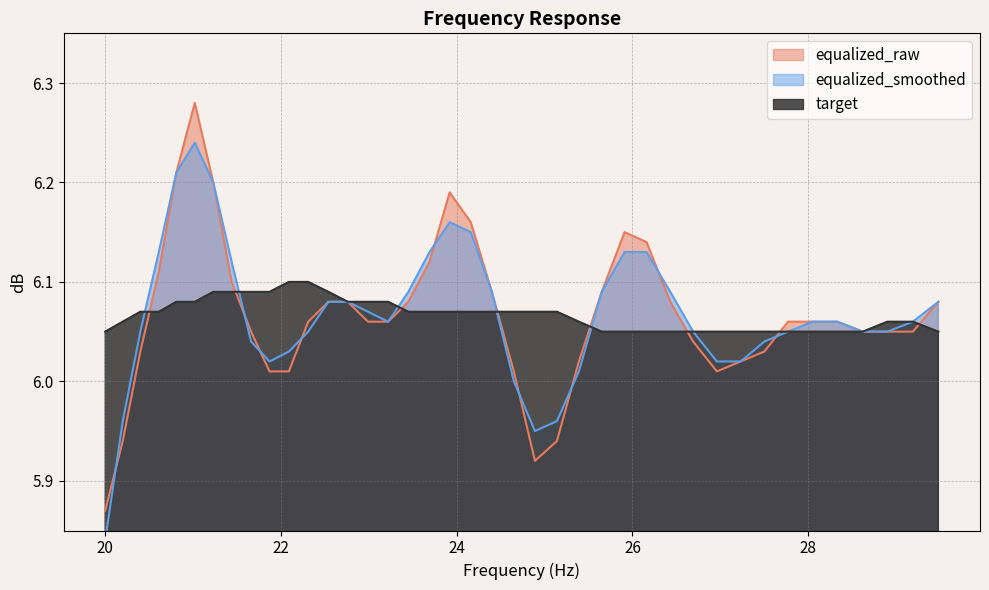

Which series has the largest total across all categories?

equalized_smoothed